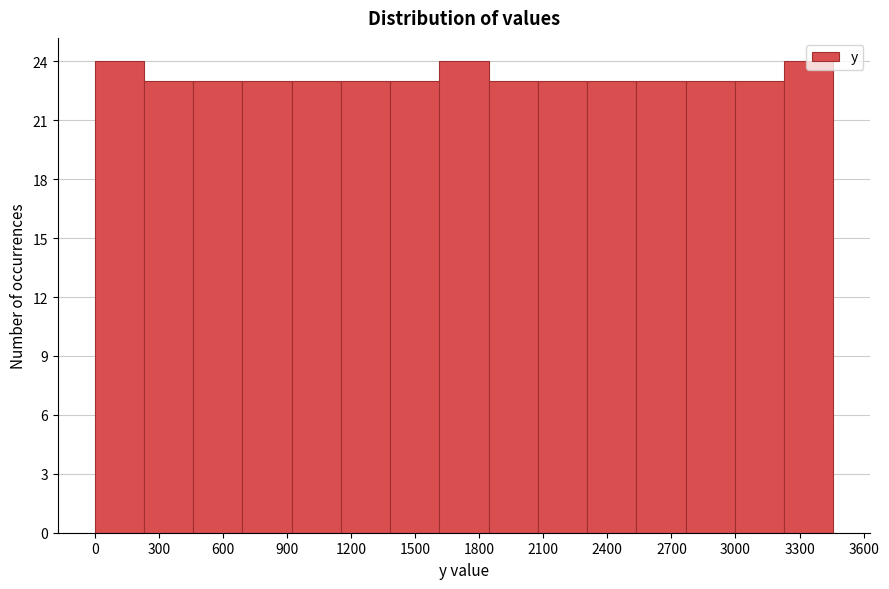

Reading left to right, transcribe this chart: for each bar, give the range it covers on the x-axis and its height. Neither the bar edges nor the heights are printed on the chart, so give them approximately, as read against the axes.

0 to 250: 24
250 to 450: 23
450 to 700: 23
700 to 900: 23
900 to 1150: 23
1150 to 1400: 23
1400 to 1600: 23
1600 to 1850: 24
1850 to 2050: 23
2050 to 2300: 23
2300 to 2550: 23
2550 to 2750: 23
2750 to 3000: 23
3000 to 3250: 23
3250 to 3450: 24